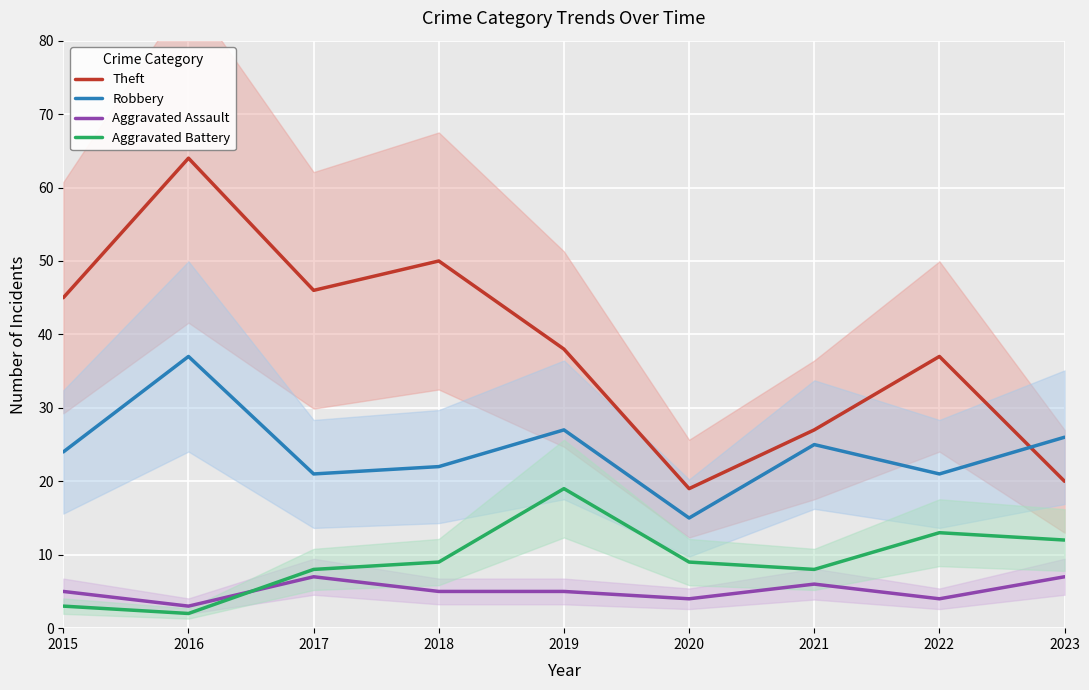

What are all the series names shown in the legend?

Theft, Robbery, Aggravated Assault, Aggravated Battery